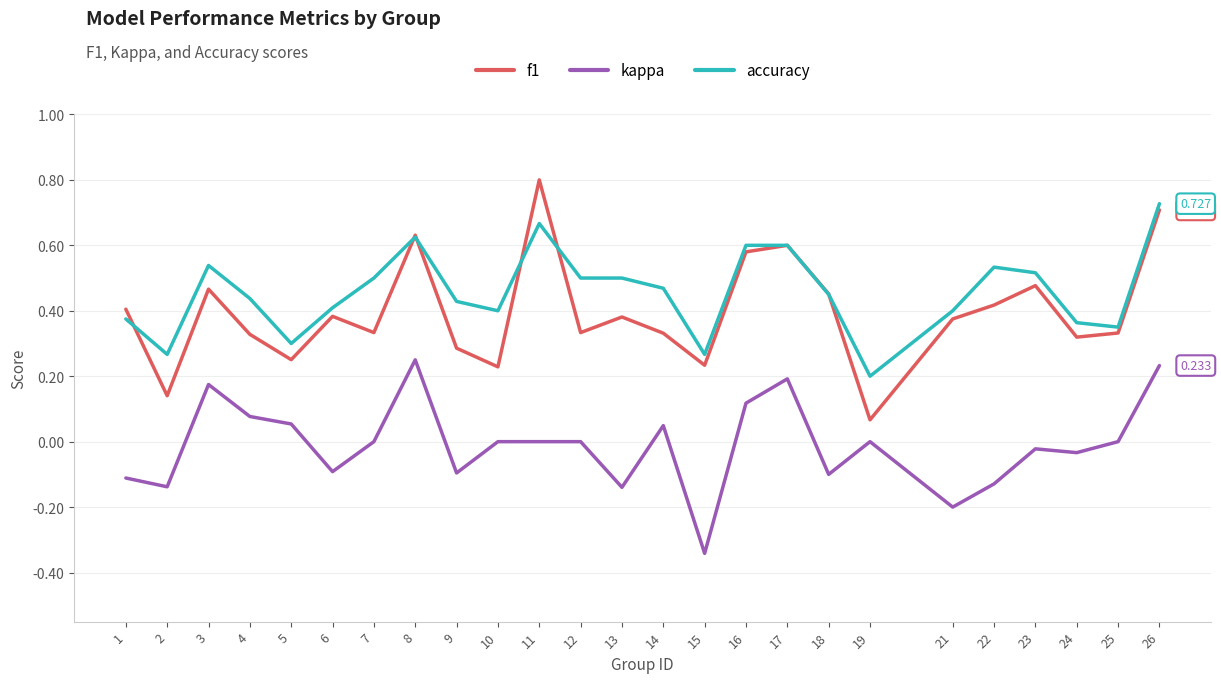

Which series has the largest total across all categories?

accuracy